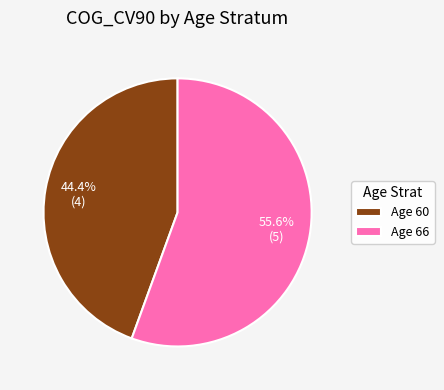

Which slice is the largest?

Age 66